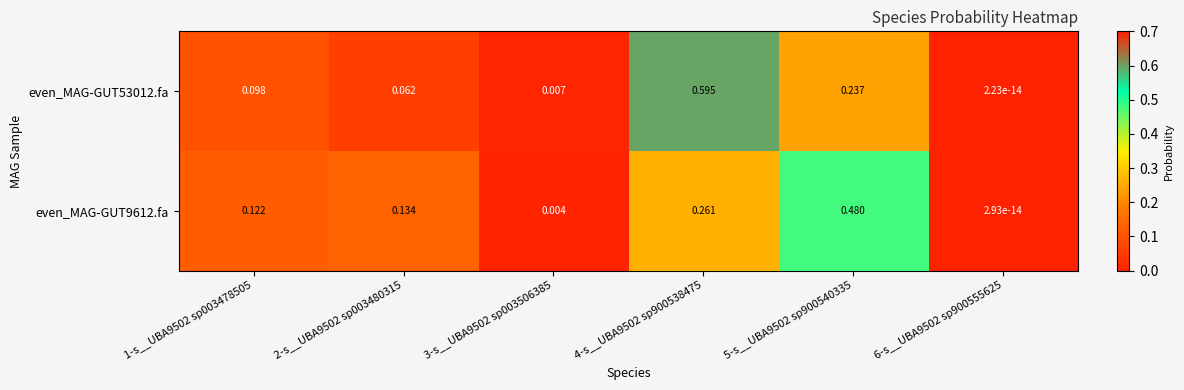

Is the value of even_MAG-GUT9612.fa at 2-s__UBA9502 sp003480315 greater than the value of even_MAG-GUT53012.fa at 3-s__UBA9502 sp003506385?

Yes